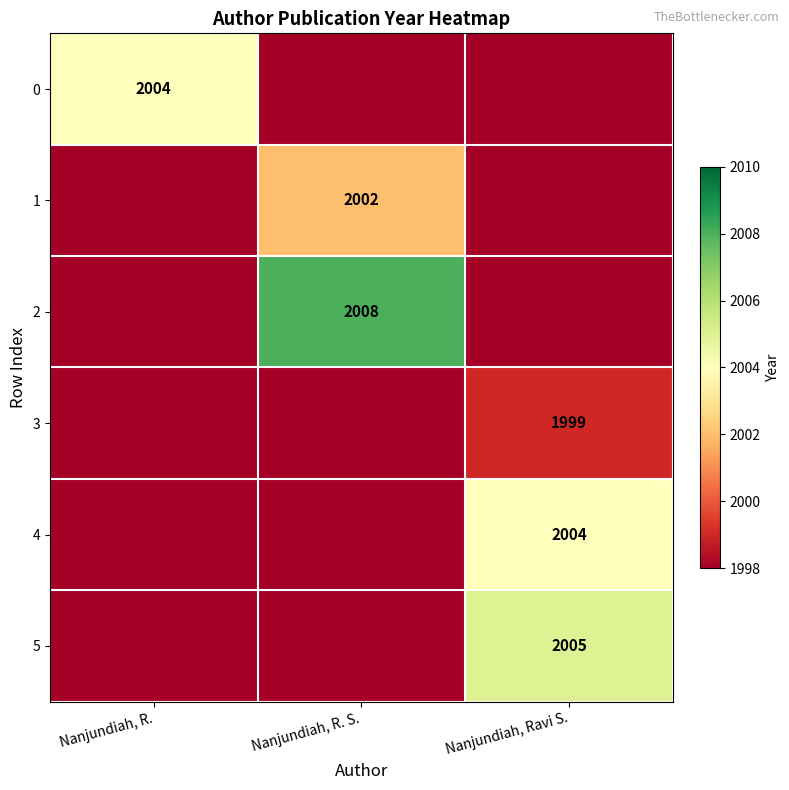

The 0 series shows 2004 at Nanjundiah, R.. True or false?

True